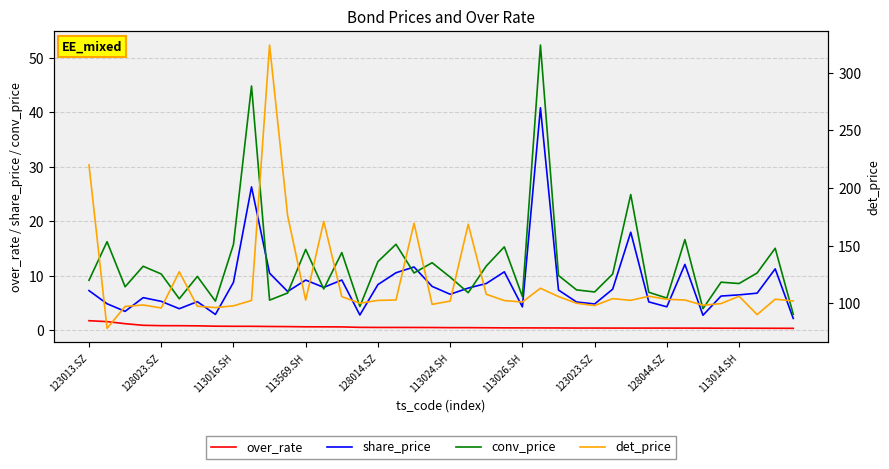

True or false: over_rate and share_price intersect in this chart.

False